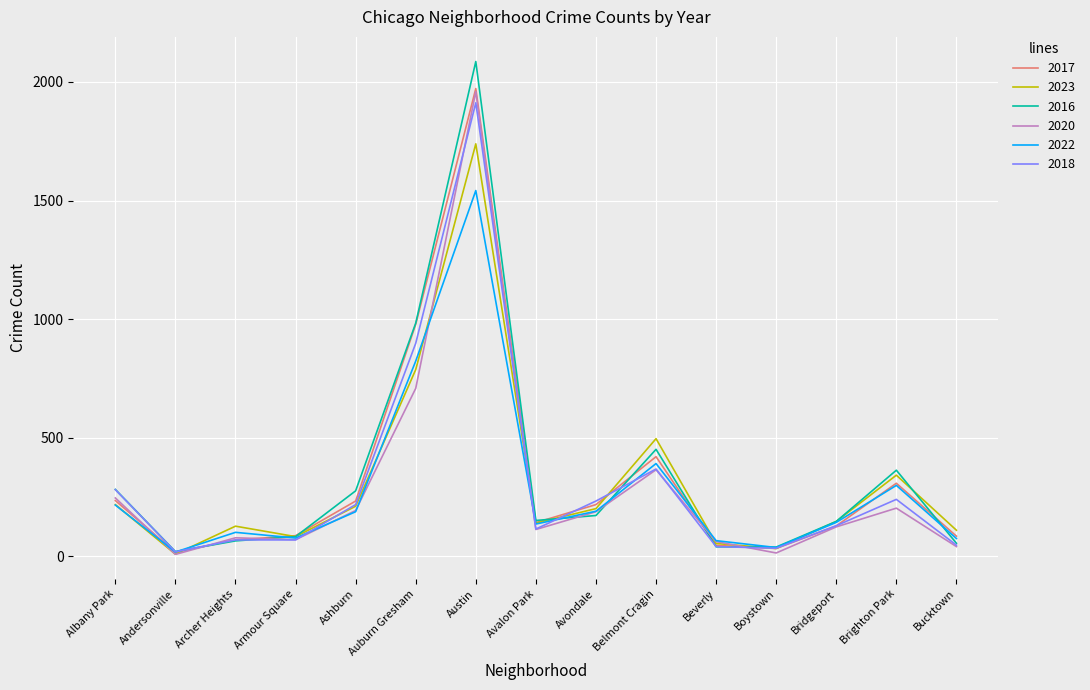

The 2020 series shows 14 at Boystown. True or false?

True